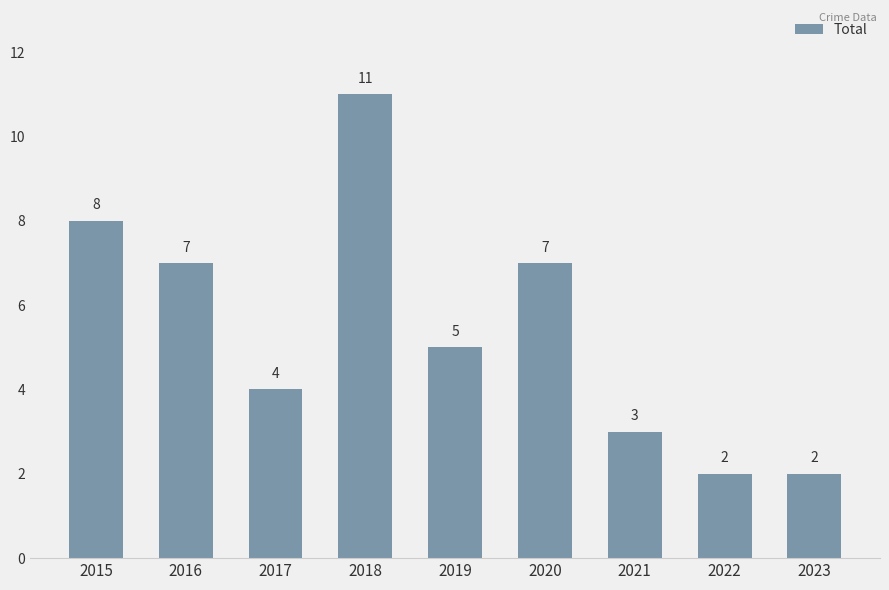

What is the ratio of the value at 2019 to the value at 2023?

2.5